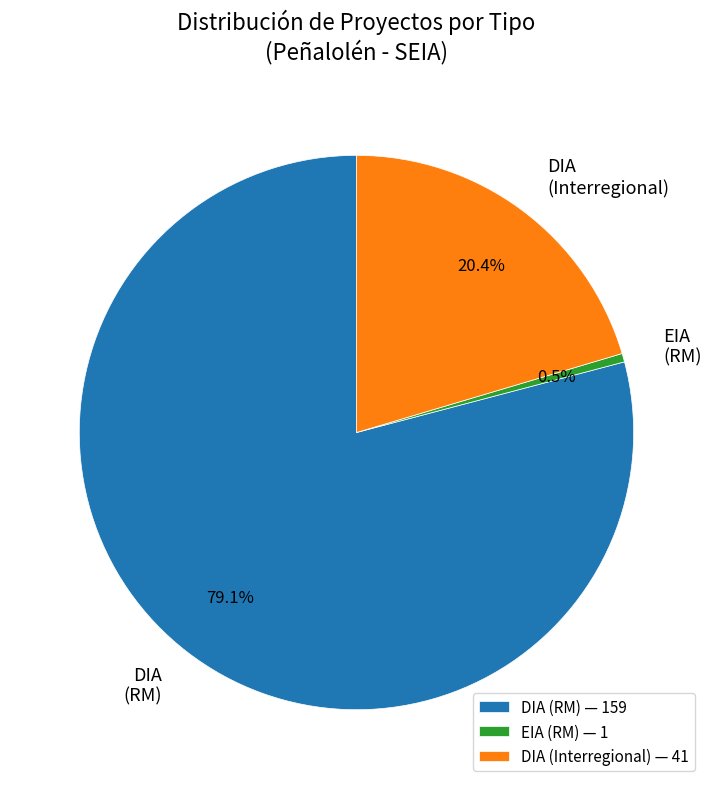

How many slices are in this pie chart?

3